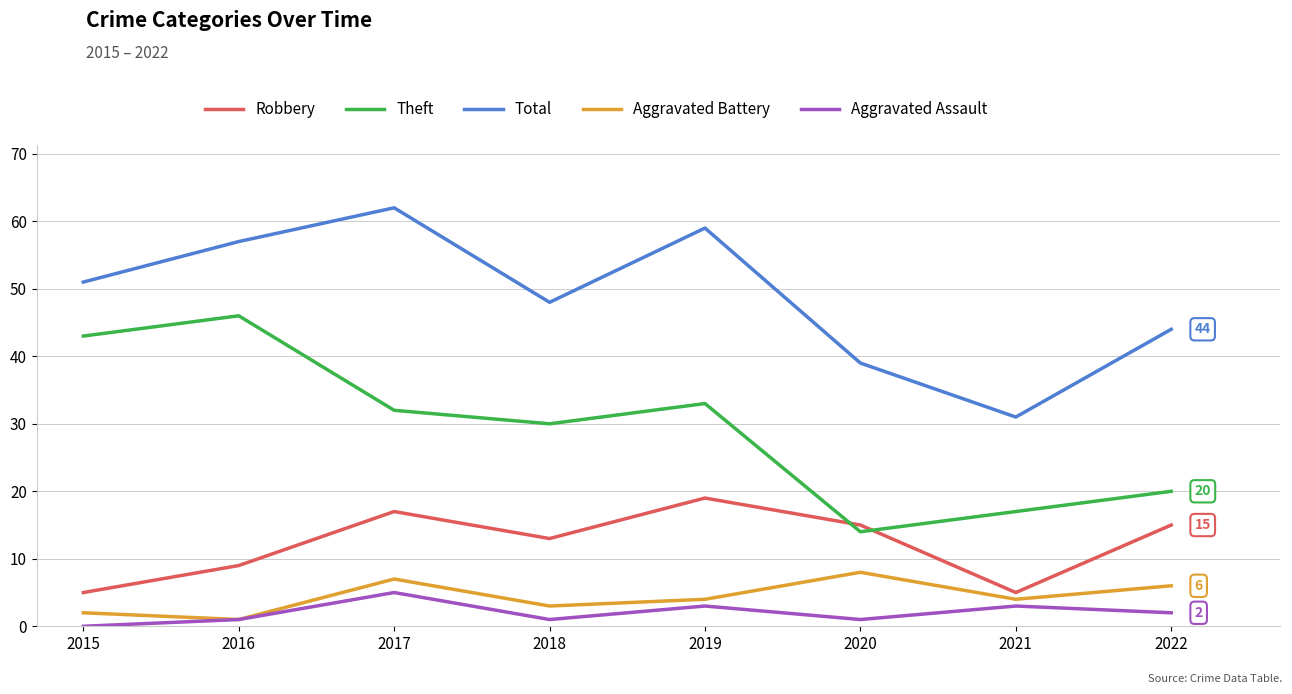

At which label is Theft closest to 30?

2018